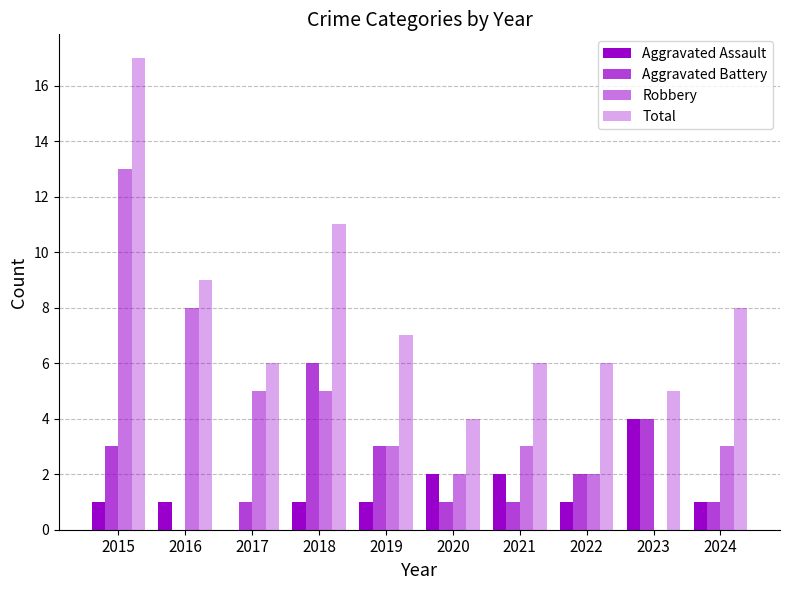

Are the bars horizontal?

No